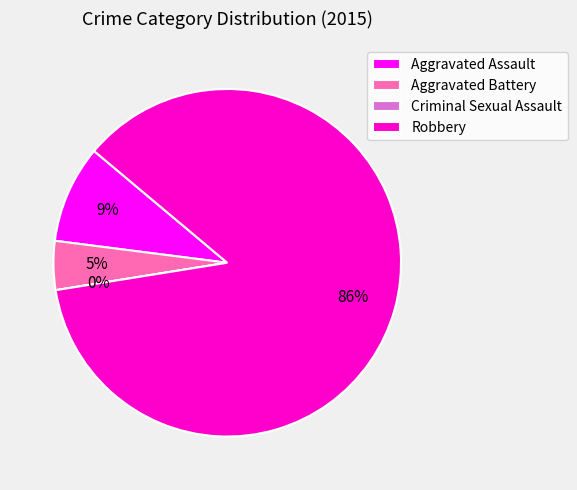

To the nearest percent, what is the difference between the largest and smallest slice percentages?

86%